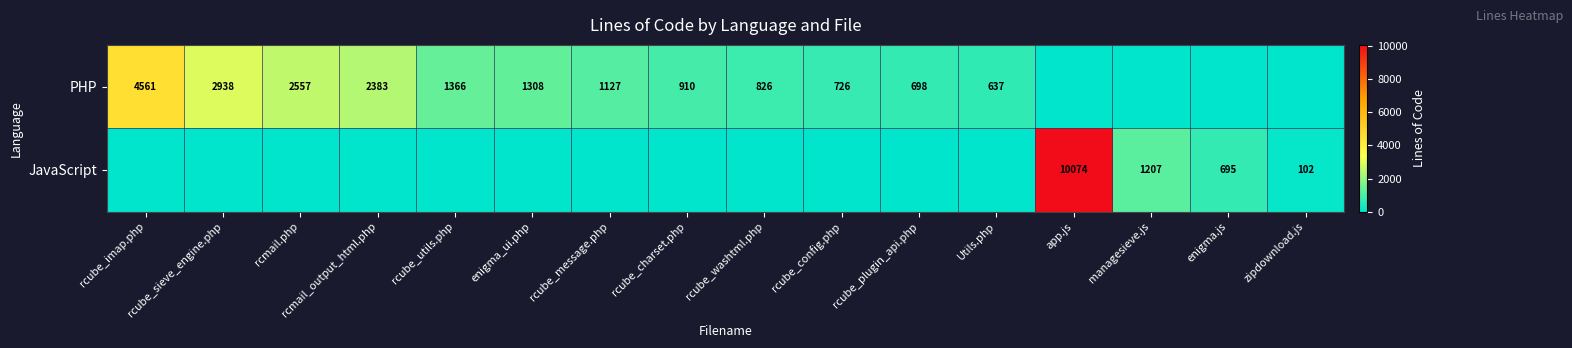

The JavaScript series shows 14159 at app.js. True or false?

False